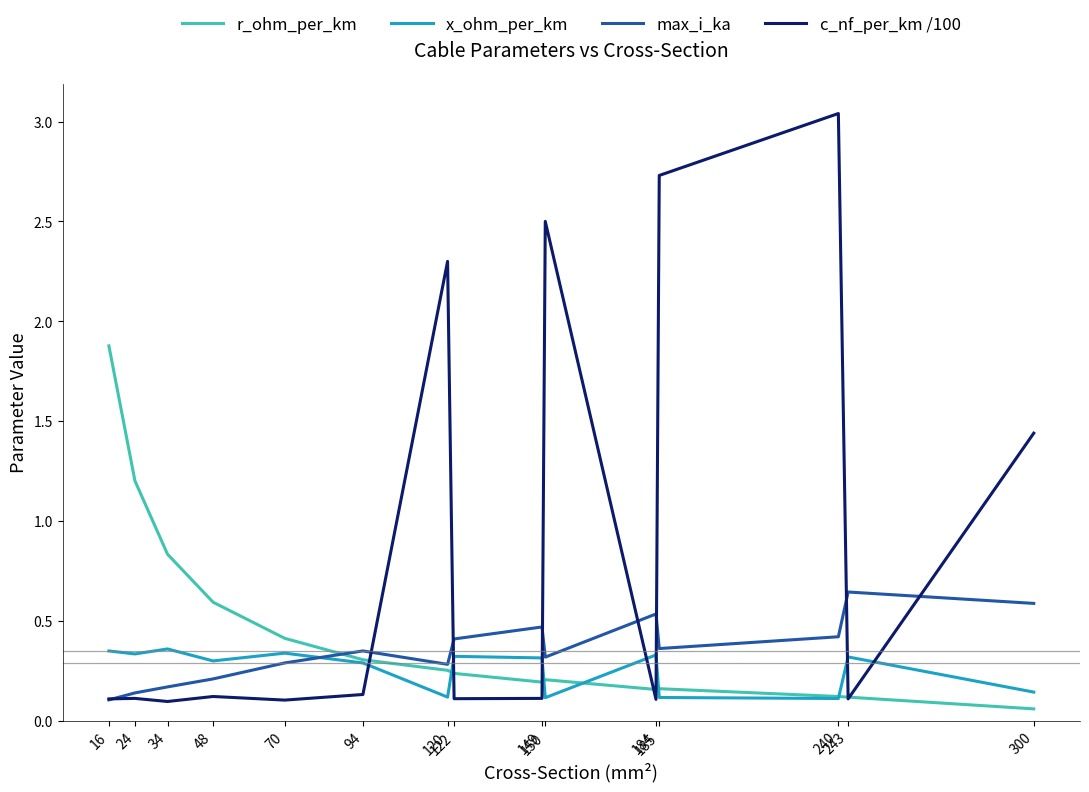

True or false: x_ohm_per_km and max_i_ka cross at least once.

True